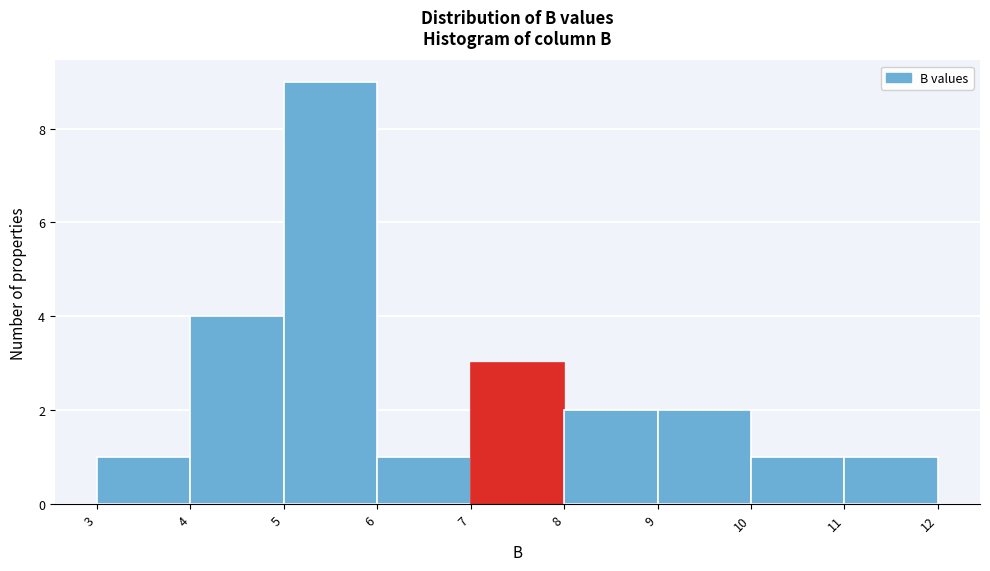

Over which range of the x-axis is the bar tallest?

5 to 6